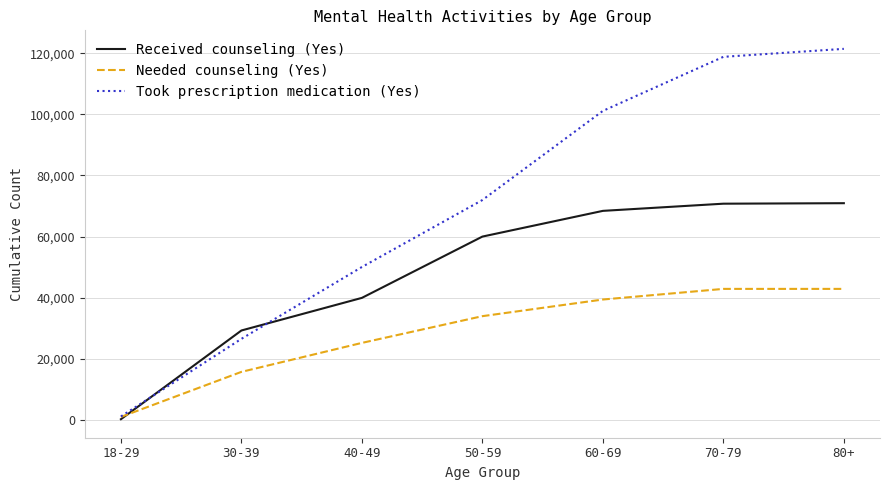

Which series has the widest spread of values?

Took prescription medication (Yes)